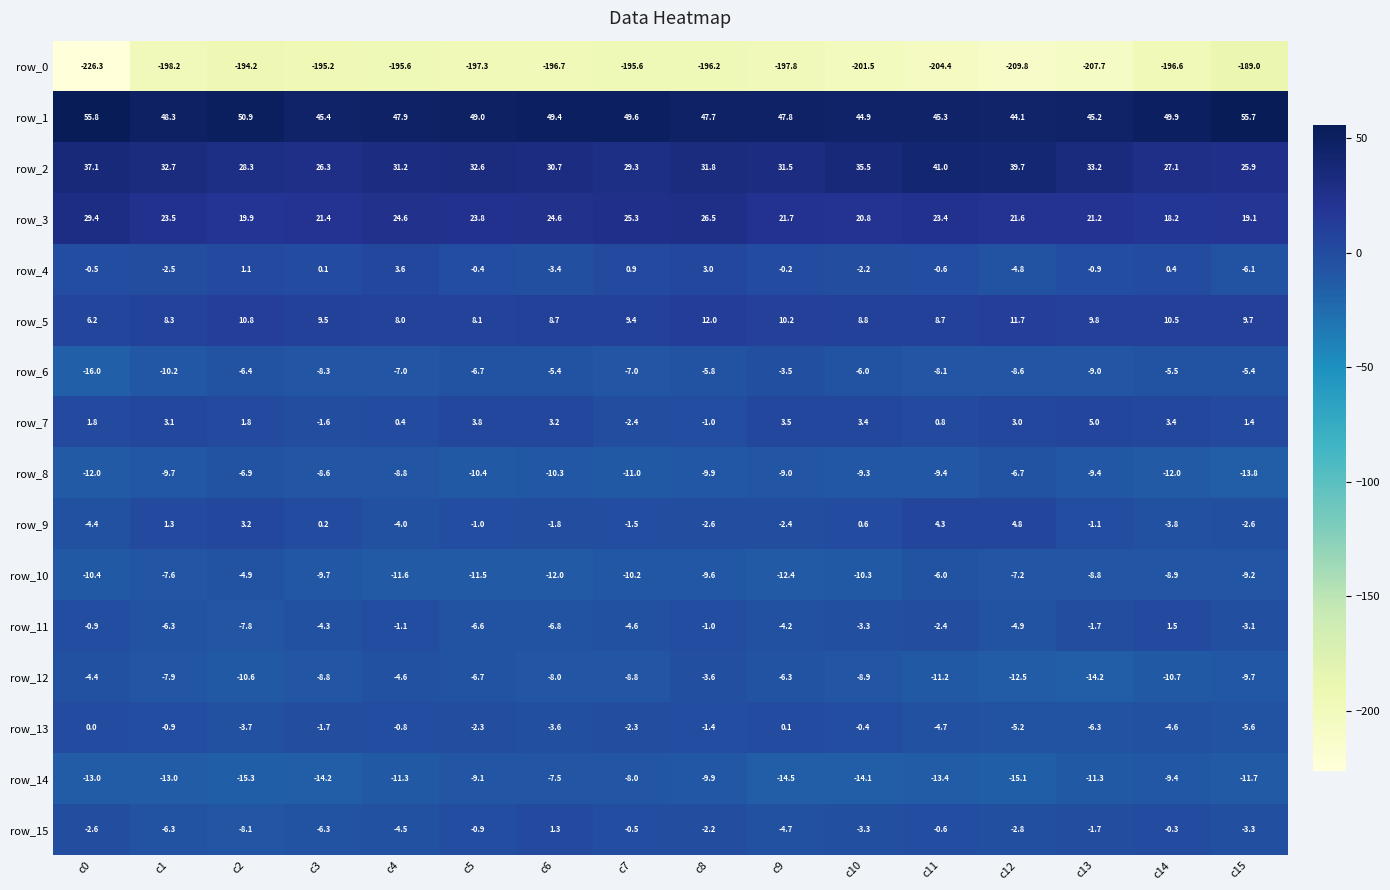

Reading left to right, extract all data points from this chart.

row_0: -226.3	-198.2	-194.2	-195.2	-195.6	-197.3	-196.7	-195.6	-196.2	-197.8	-201.5	-204.4	-209.8	-207.7	-196.6	-189.0
row_1: 55.8	48.3	50.9	45.4	47.9	49.0	49.4	49.6	47.7	47.8	44.9	45.3	44.1	45.2	49.9	55.7
row_2: 37.1	32.7	28.3	26.3	31.2	32.6	30.7	29.3	31.8	31.5	35.5	41.0	39.7	33.2	27.1	25.9
row_3: 29.4	23.5	19.9	21.4	24.6	23.8	24.6	25.3	26.5	21.7	20.8	23.4	21.6	21.2	18.2	19.1
row_4: -0.5	-2.5	1.1	0.1	3.6	-0.4	-3.4	0.9	3.0	-0.2	-2.2	-0.6	-4.8	-0.9	0.4	-6.1
row_5: 6.2	8.3	10.8	9.5	8.0	8.1	8.7	9.4	12.0	10.2	8.8	8.7	11.7	9.8	10.5	9.7
row_6: -16.0	-10.2	-6.4	-8.3	-7.0	-6.7	-5.4	-7.0	-5.8	-3.5	-6.0	-8.1	-8.6	-9.0	-5.5	-5.4
row_7: 1.8	3.1	1.8	-1.6	0.4	3.8	3.2	-2.4	-1.0	3.5	3.4	0.8	3.0	5.0	3.4	1.4
row_8: -12.0	-9.7	-6.9	-8.6	-8.8	-10.4	-10.3	-11.0	-9.9	-9.0	-9.3	-9.4	-6.7	-9.4	-12.0	-13.8
row_9: -4.4	1.3	3.2	0.2	-4.0	-1.0	-1.8	-1.5	-2.6	-2.4	0.6	4.3	4.8	-1.1	-3.8	-2.6
row_10: -10.4	-7.6	-4.9	-9.7	-11.6	-11.5	-12.0	-10.2	-9.6	-12.4	-10.3	-6.0	-7.2	-8.8	-8.9	-9.2
row_11: -0.9	-6.3	-7.8	-4.3	-1.1	-6.6	-6.8	-4.6	-1.0	-4.2	-3.3	-2.4	-4.9	-1.7	1.5	-3.1
row_12: -4.4	-7.9	-10.6	-8.8	-4.6	-6.7	-8.0	-8.8	-3.6	-6.3	-8.9	-11.2	-12.5	-14.2	-10.7	-9.7
row_13: 0.0	-0.9	-3.7	-1.7	-0.8	-2.3	-3.6	-2.3	-1.4	0.1	-0.4	-4.7	-5.2	-6.3	-4.6	-5.6
row_14: -13.0	-13.0	-15.3	-14.2	-11.3	-9.1	-7.5	-8.0	-9.9	-14.5	-14.1	-13.4	-15.1	-11.3	-9.4	-11.7
row_15: -2.6	-6.3	-8.1	-6.3	-4.5	-0.9	1.3	-0.5	-2.2	-4.7	-3.3	-0.6	-2.8	-1.7	-0.3	-3.3